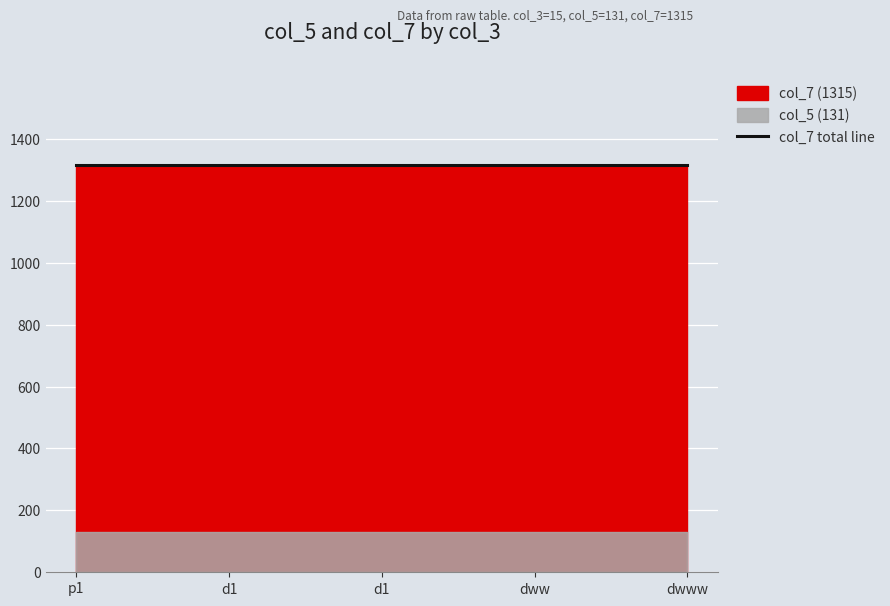

Rank the series by their average value, from lowest to highest.

col_5, col_7